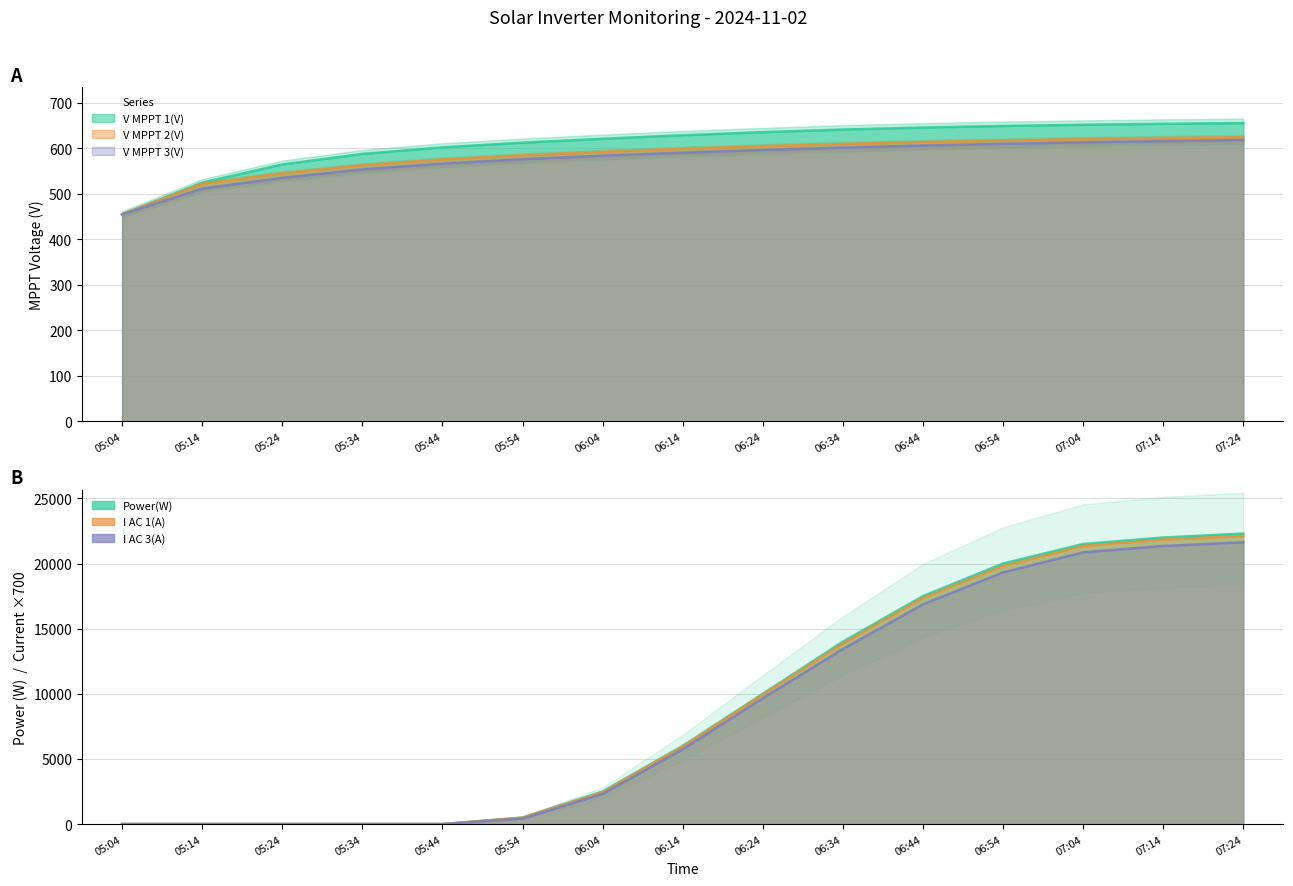

What are all the series names shown in the legend?

V MPPT 1(V), V MPPT 2(V), V MPPT 3(V), Power(W), I AC 1(A), I AC 3(A)